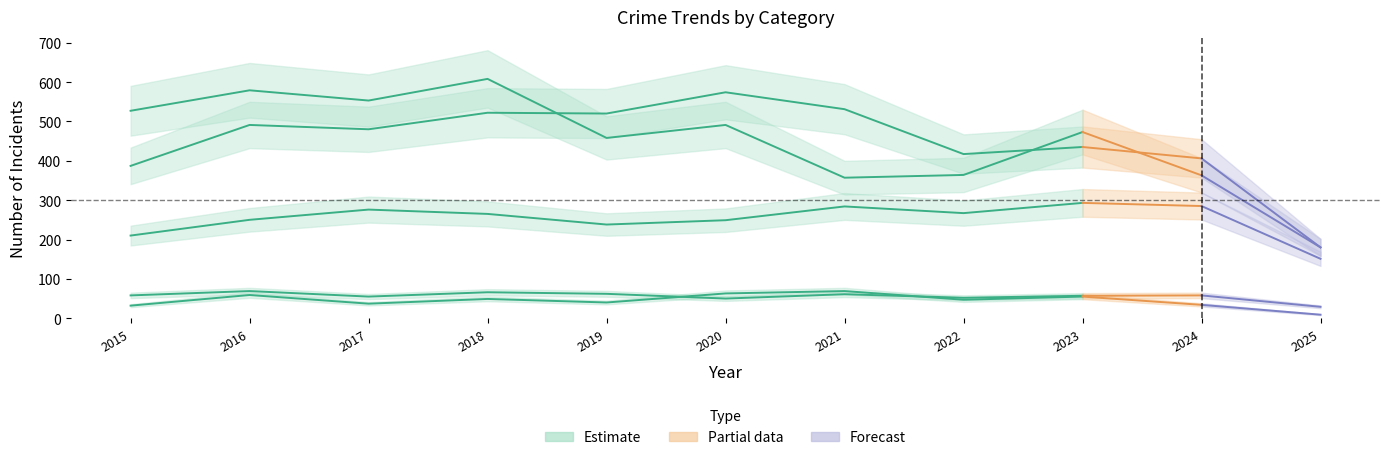

How many data points in Aggravated Battery are above 480?

5